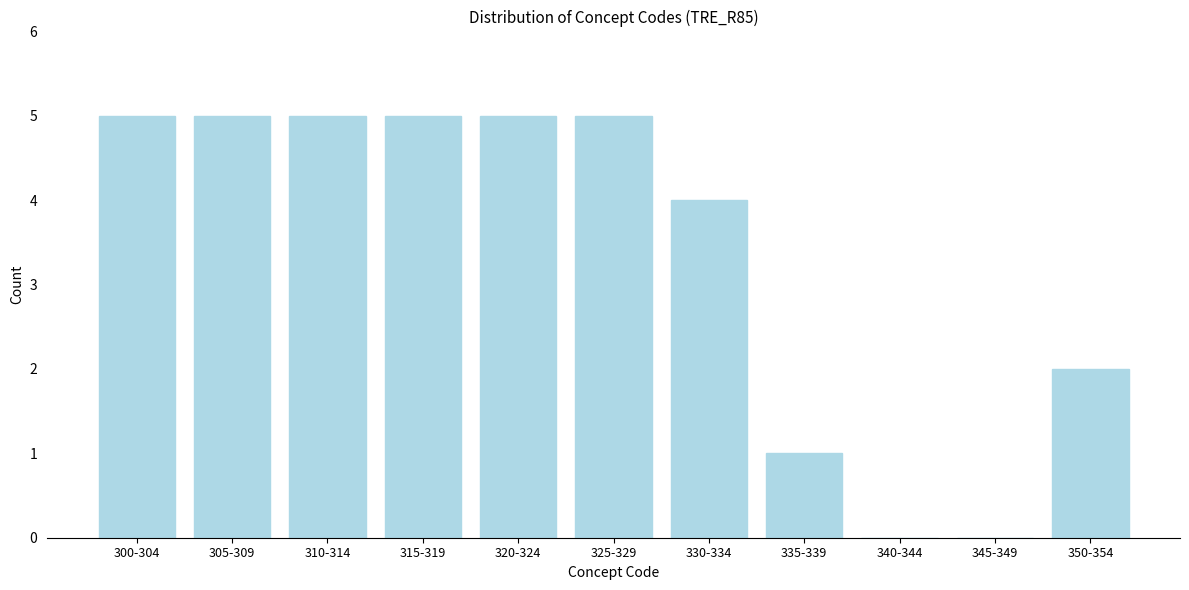

Reading right to left, transcribe all the data shown in this chart.

350-354=2	345-349=0	340-344=0	335-339=1	330-334=4	325-329=5	320-324=5	315-319=5	310-314=5	305-309=5	300-304=5